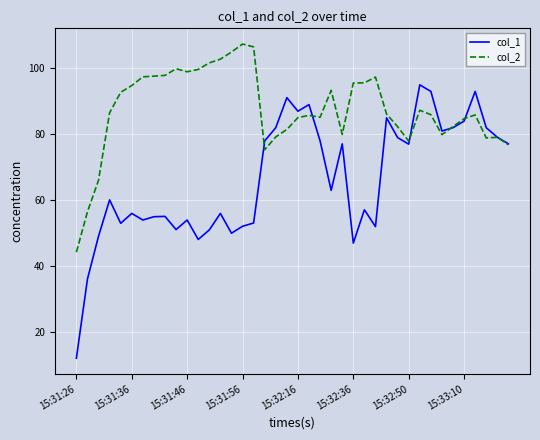

Which series has the largest total across all categories?

col_2